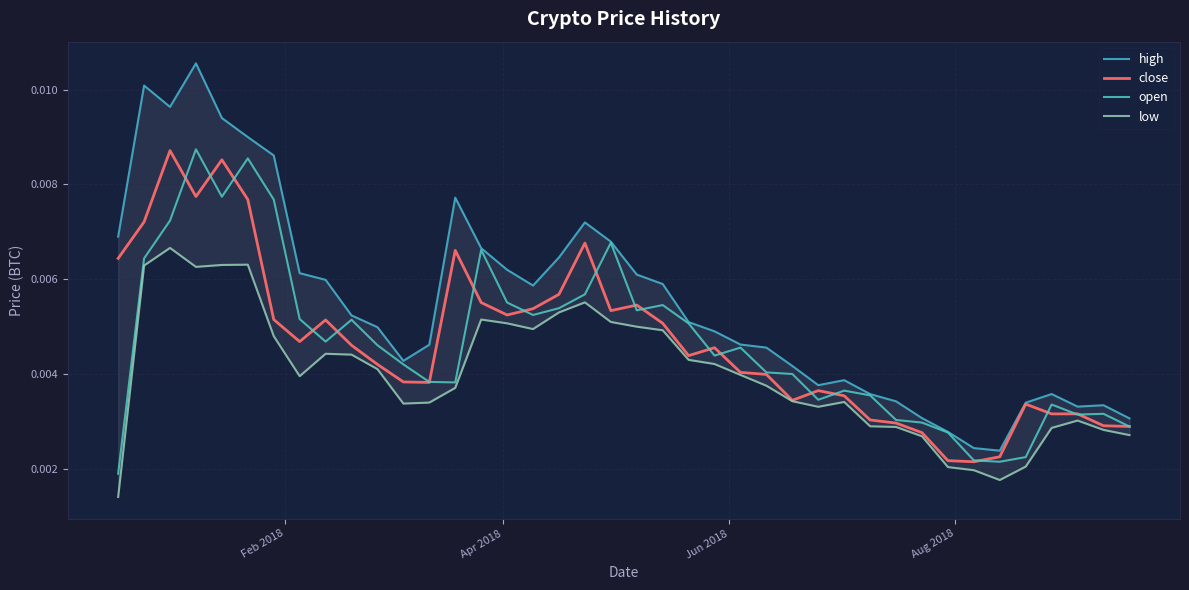

True or false: open and high intersect in this chart.

False